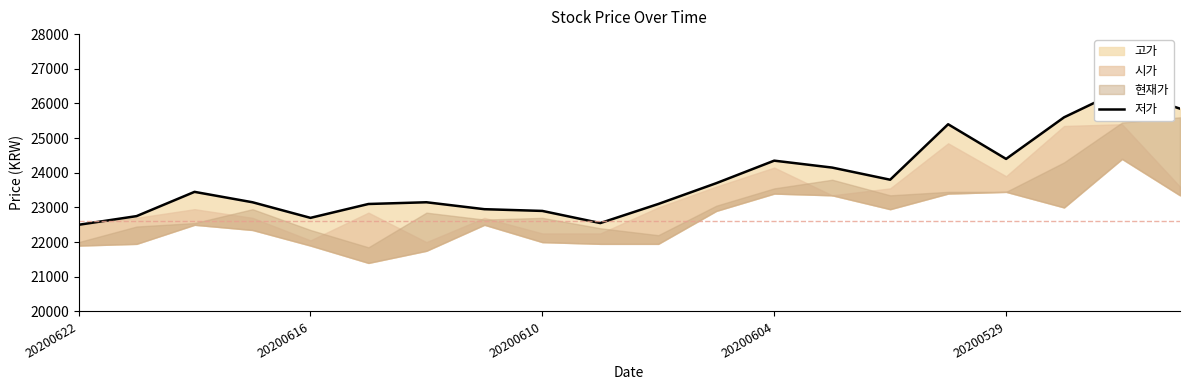

True or false: the data shows 11502 at 20200616.

False